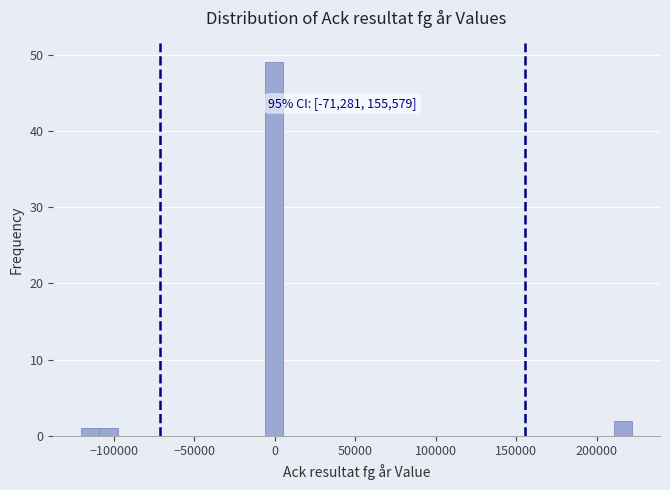

Read against the x-axis, roughly where is the centre of the tallest bar?

0